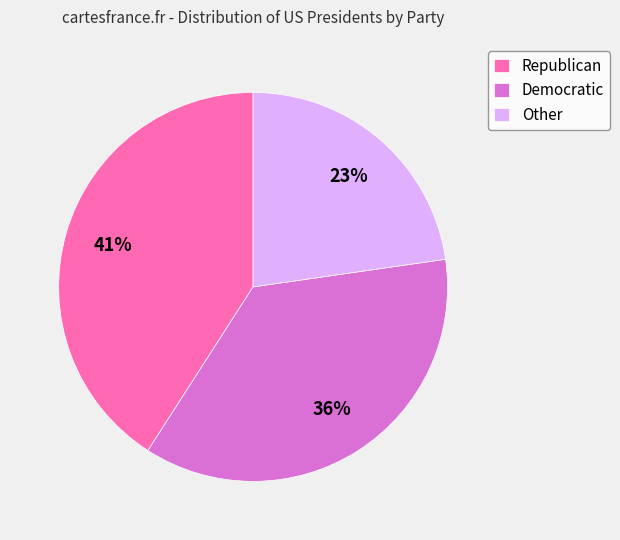

What is the largest slice in the pie chart?

Republican